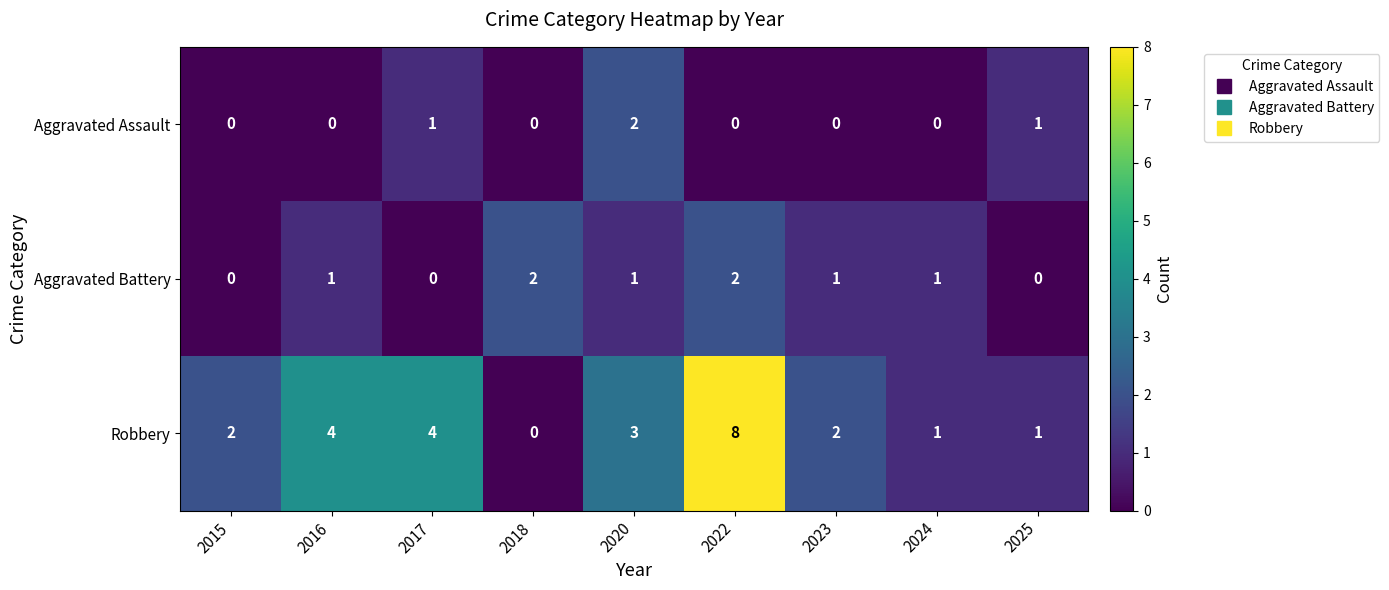

At which category is the sum across all series the highest?

2022